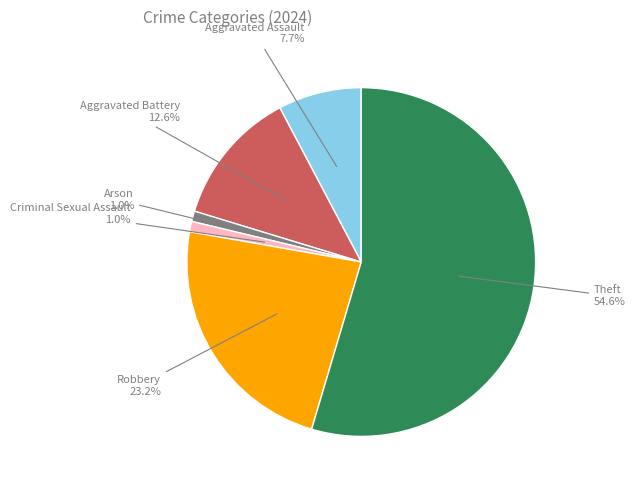

What percentage is NOT represented by Aggravated Assault?

92.3%